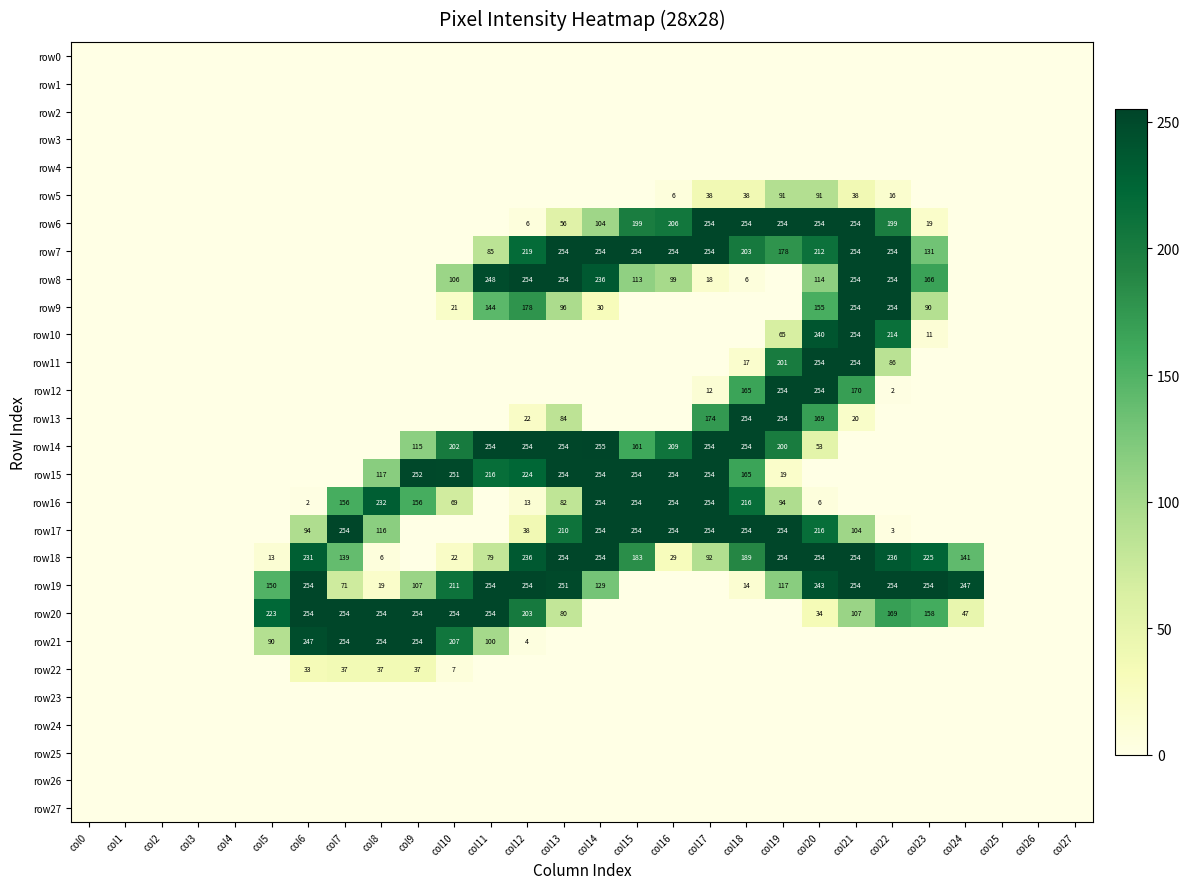

The row5 series shows 91 at col19. True or false?

True